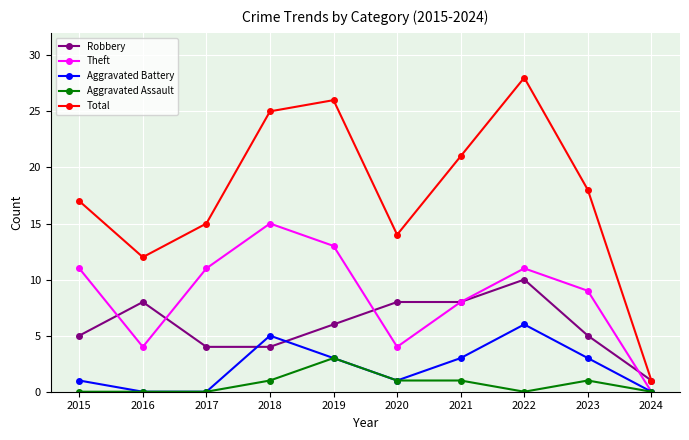

True or false: Aggravated Battery and Total intersect in this chart.

False